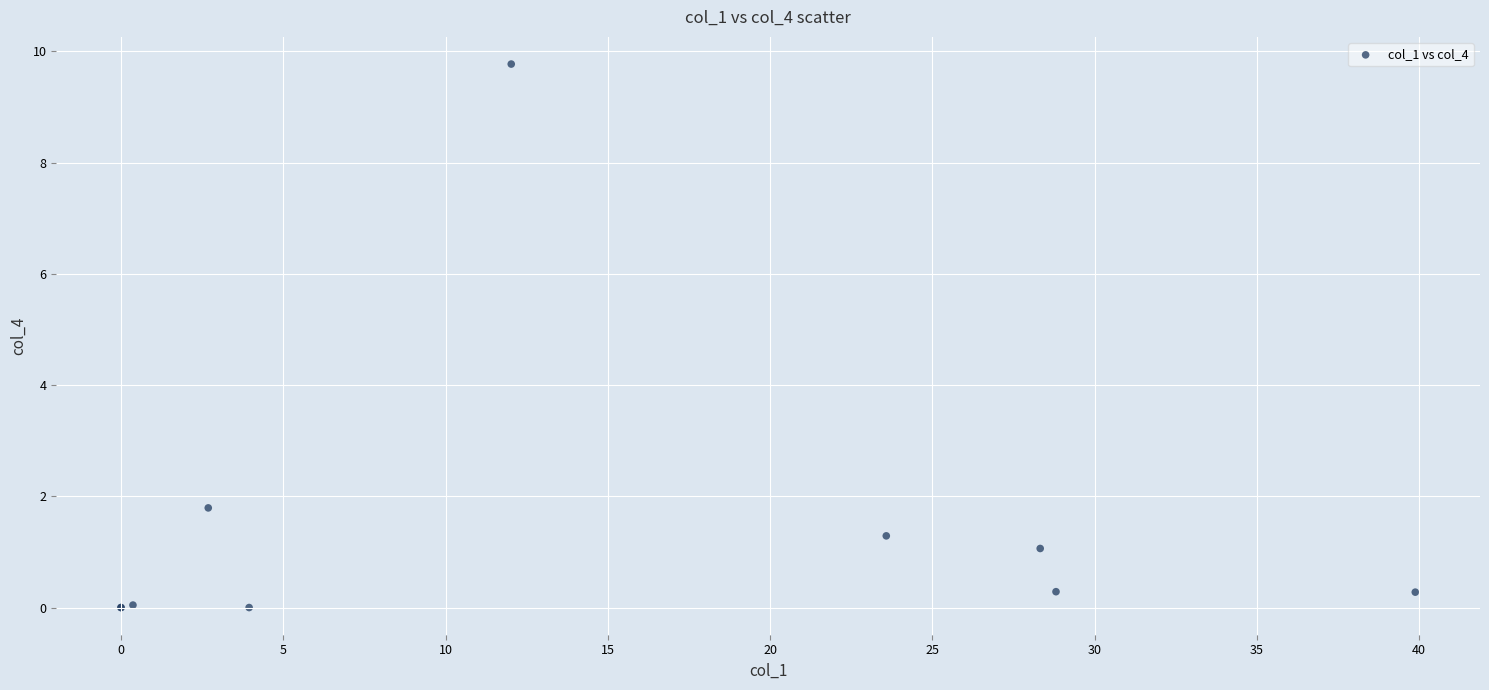

What Y value in the scatter plot is closest to 4?

1.8